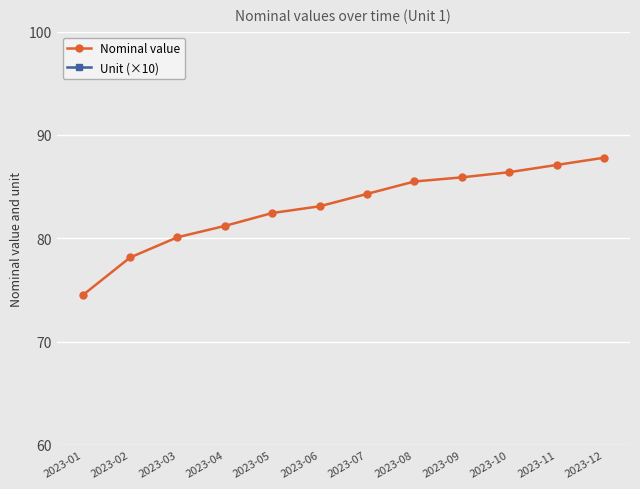

True or false: Nominal value and Unit (×10) intersect in this chart.

False